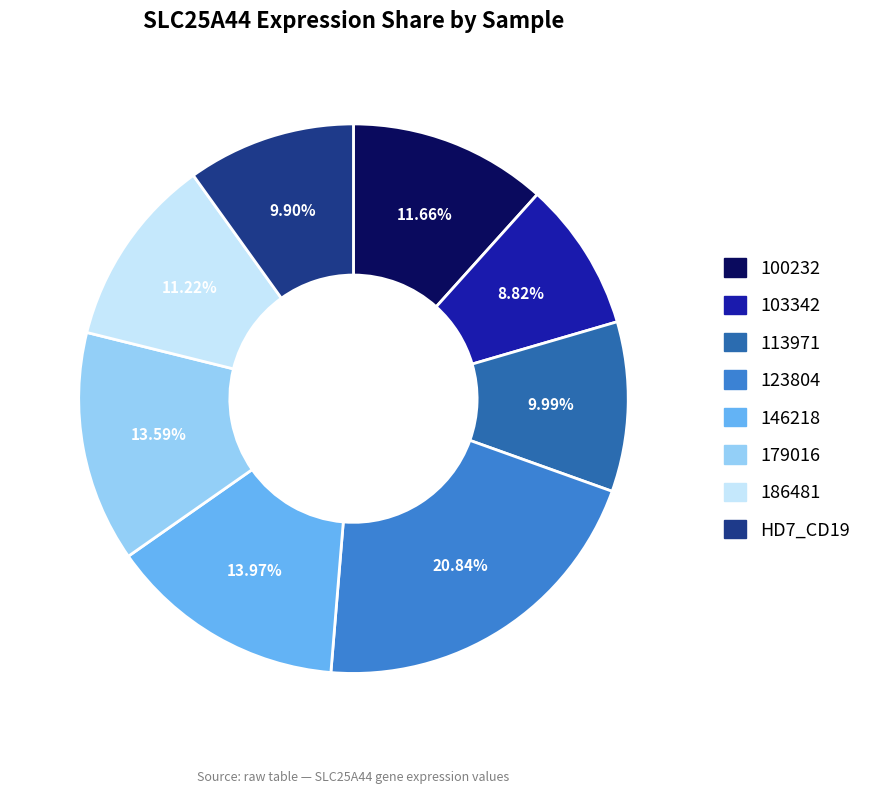

To the nearest percent, what is the difference between the HD7_CD19 and 123804 slice percentages?

11%